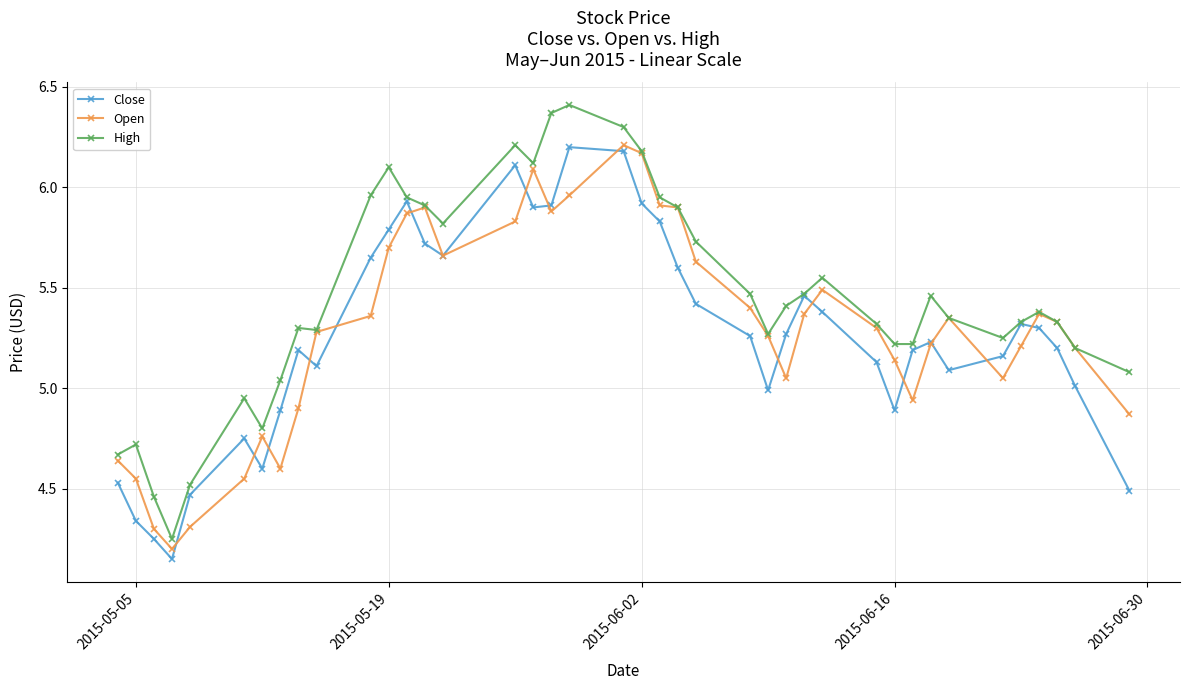

Rank the series by their average value, from highest to lowest.

High, Open, Close